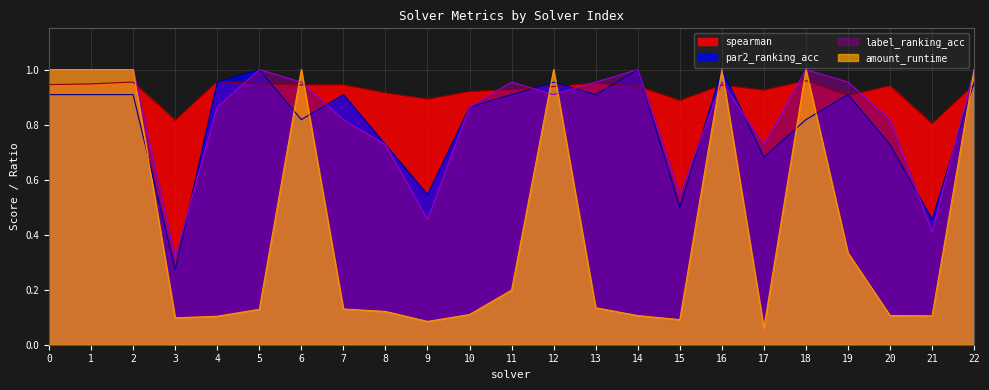

The value of amount_runtime at 17 is 0.0. True or false?

False